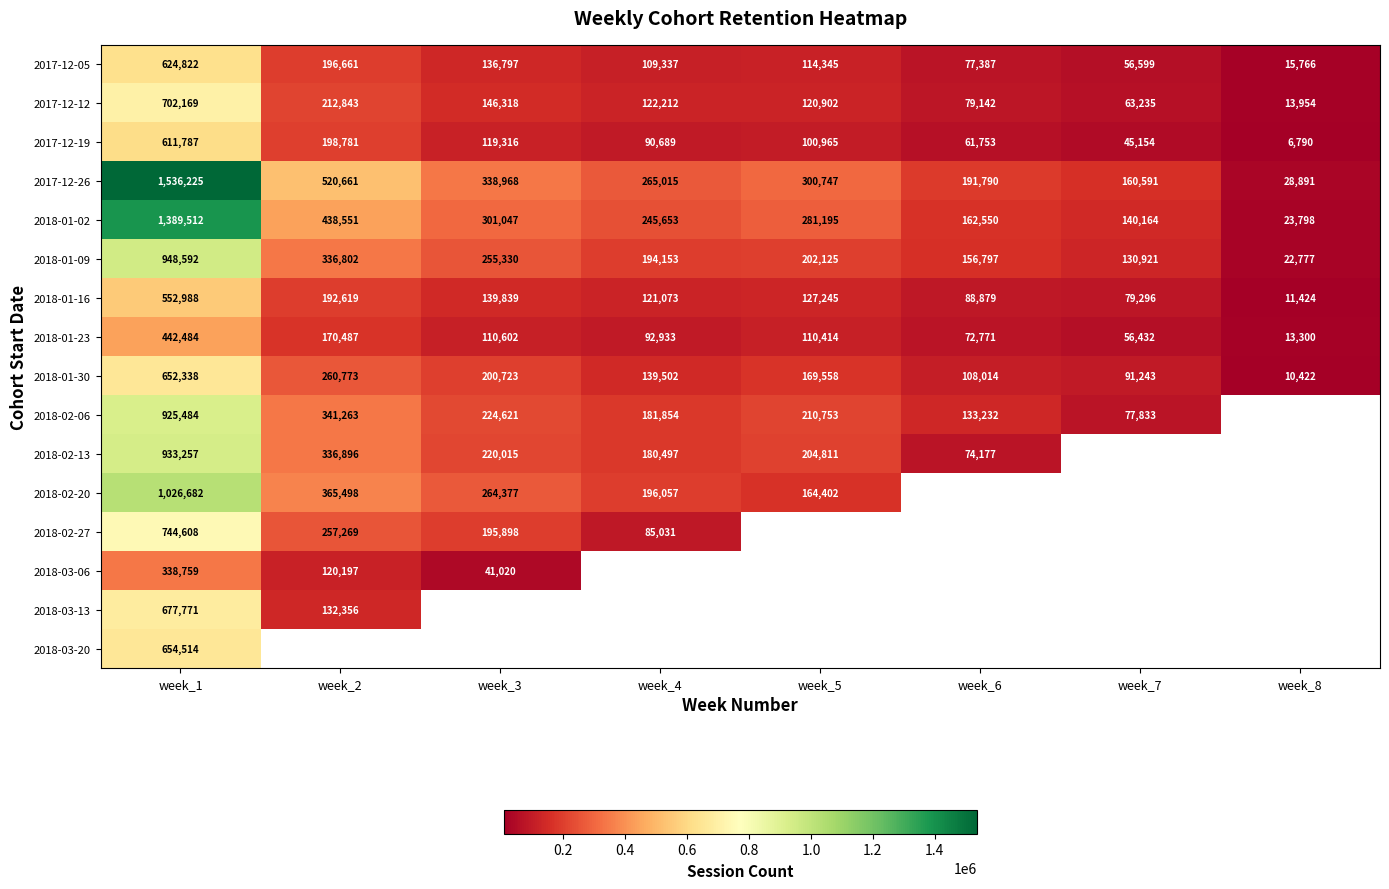

Is the value of 2018-03-20 at week_6 greater than the value of 2018-03-13 at week_5?

No